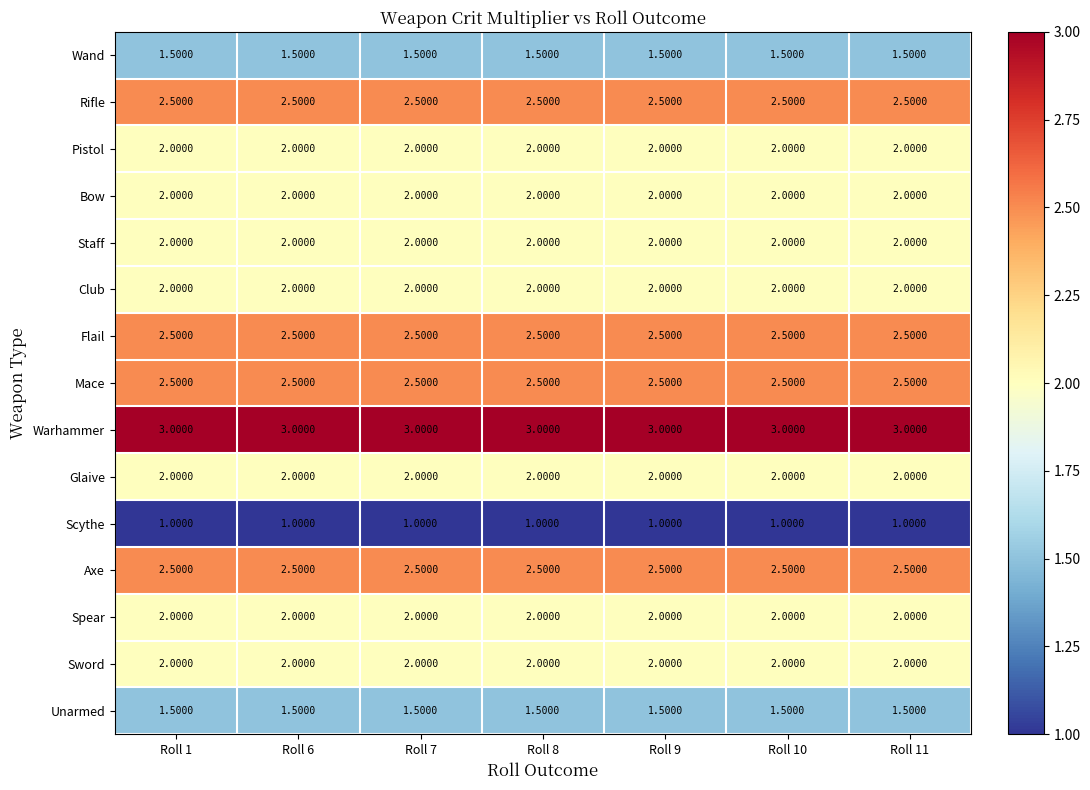

What is the difference between the highest and lowest values at Roll 7?

2.0